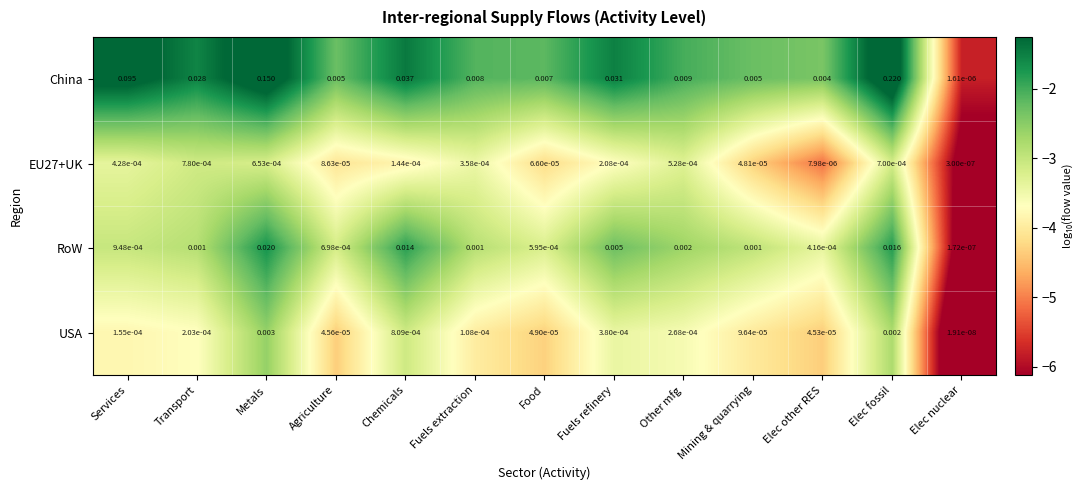

Which category has the lowest value across all series?

Elec nuclear